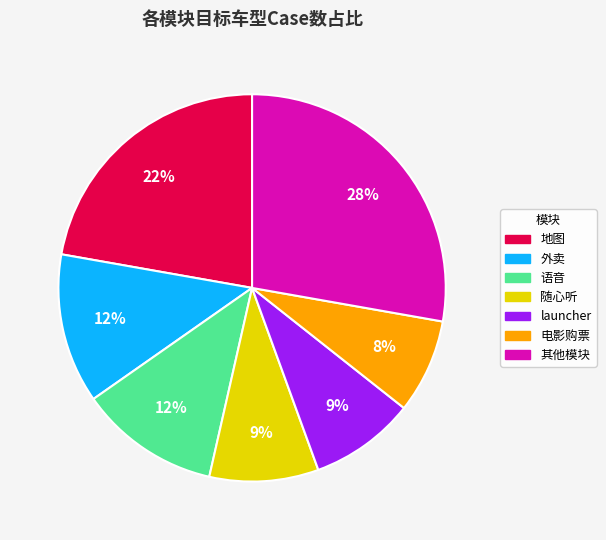

Does any single category account for the majority?

No